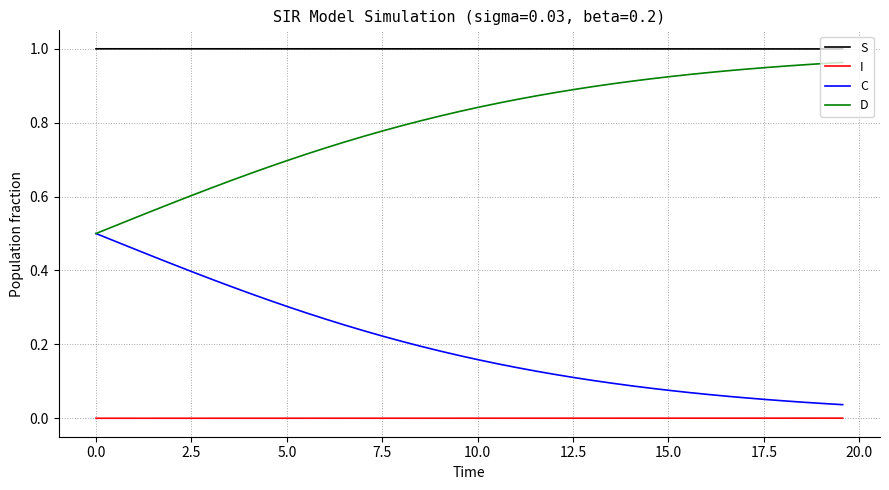

True or false: I and S intersect in this chart.

False